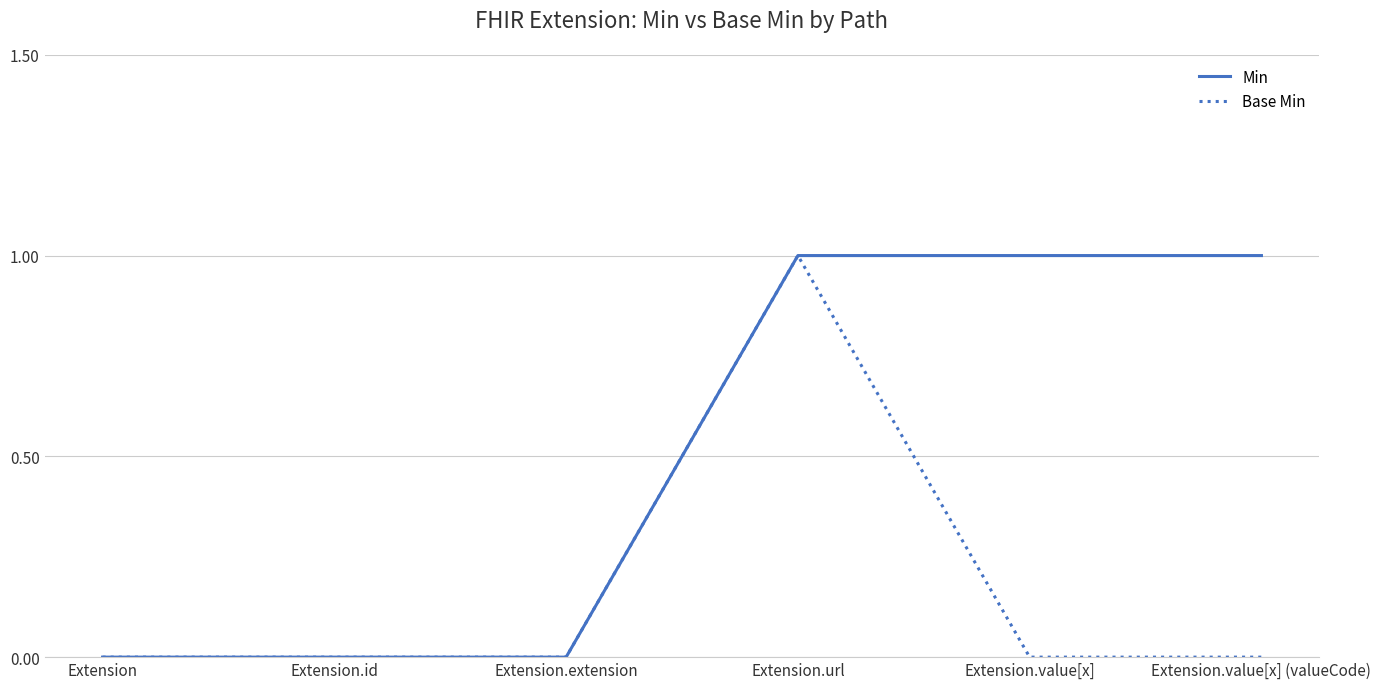

What is the difference between the maximum and second lowest values in the Base Min series?

1